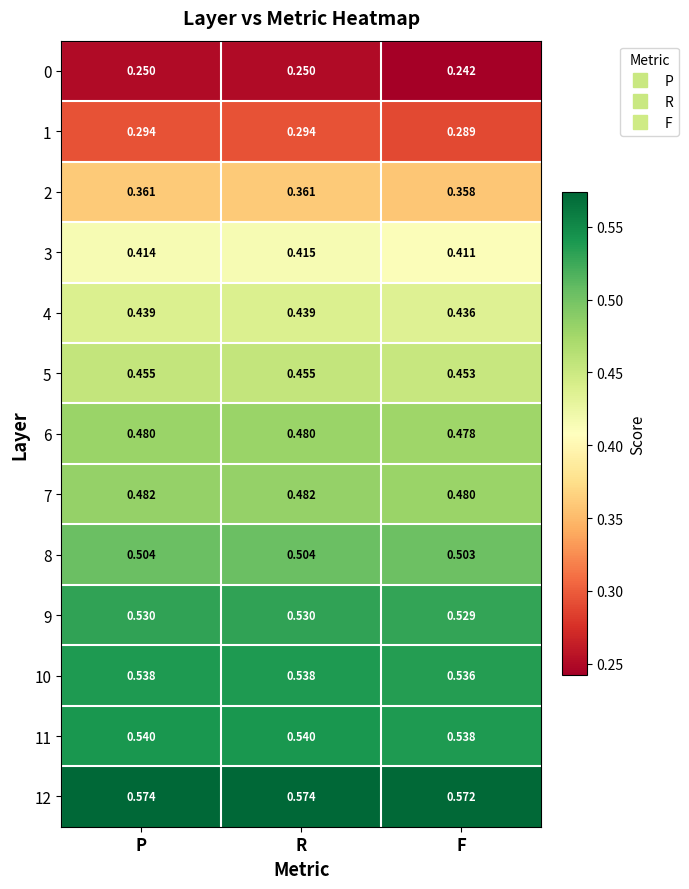

At which category is the sum across all series the highest?

R